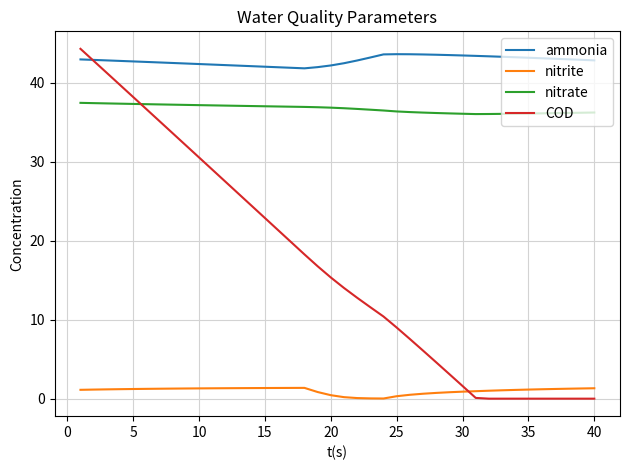

Which series has the largest range (max minus min)?

COD